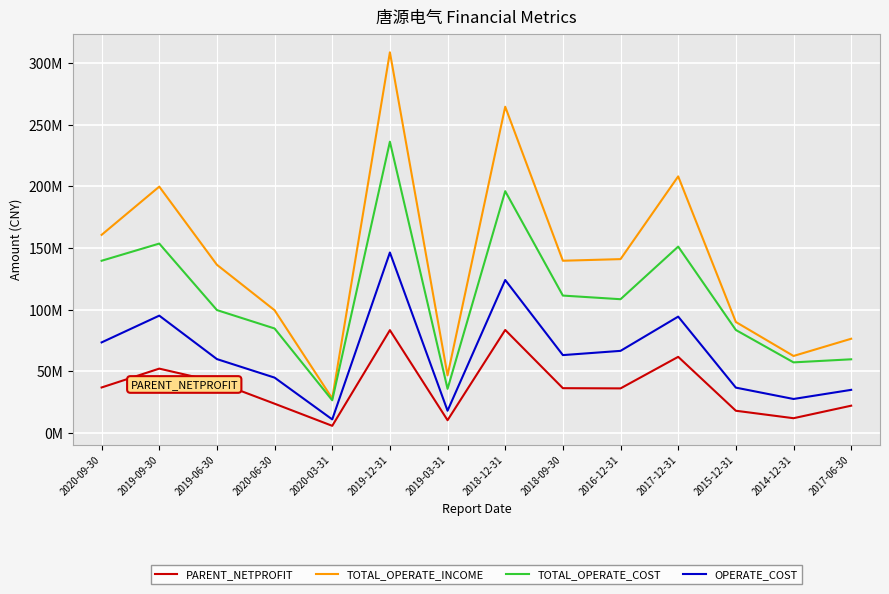

How many lines are shown in the chart?

4